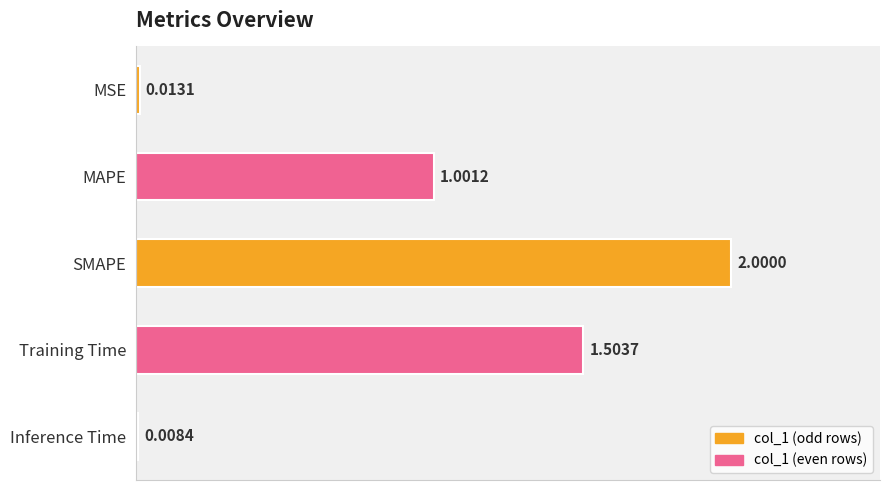

Where is the data nearest to the value 1?

MAPE